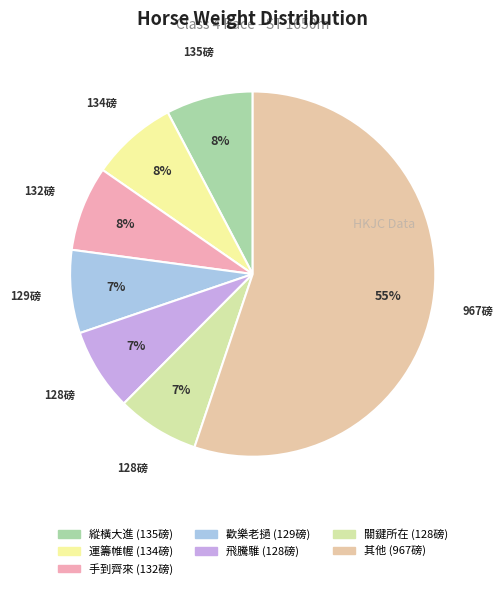

Does any single category account for the majority?

Yes